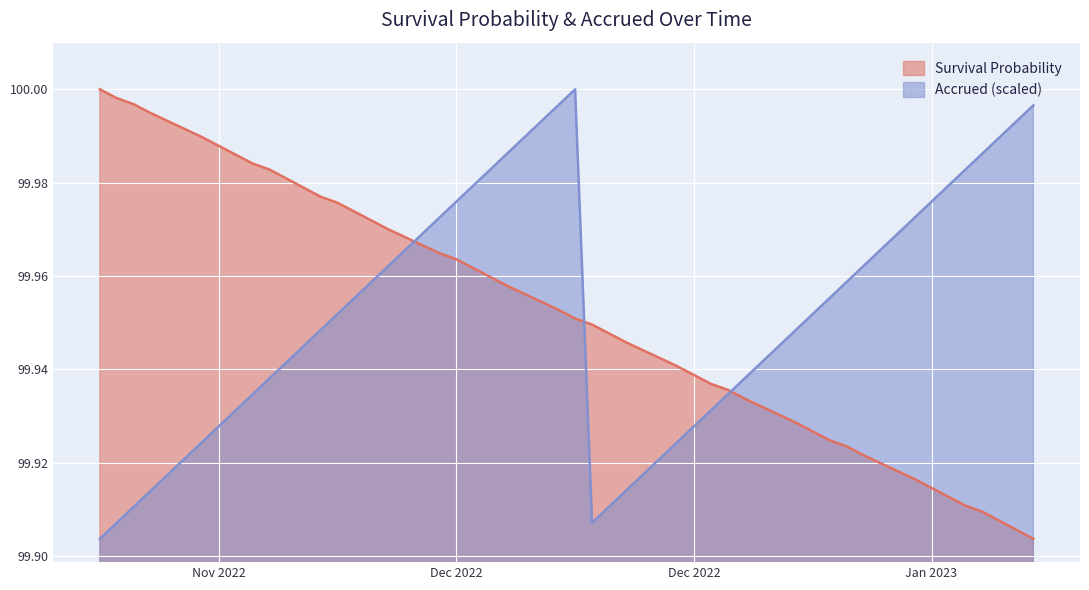

Reading left to right, transcribe all the data shown in this chart.

Survival Probability: 100.0	100.0	100.0	100.0	100.0	100.0	100.0	100.0	100.0	100.0	100.0	100.0	100.0	100.0	100.0	100.0	100.0	100.0	100.0	100.0	100.0	99.9	99.9	99.9	99.9	99.9	99.9	99.9	99.9	99.9	99.9	99.9	99.9	99.9	99.9	99.9	99.9	99.9	99.9	99.9
Accrued: 99.9	99.9	99.9	99.9	99.9	99.9	99.9	99.9	99.9	99.9	100.0	100.0	100.0	100.0	100.0	100.0	100.0	100.0	100.0	100.0	100.0	99.9	99.9	99.9	99.9	99.9	99.9	99.9	99.9	99.9	100.0	100.0	100.0	100.0	100.0	100.0	100.0	100.0	100.0	100.0